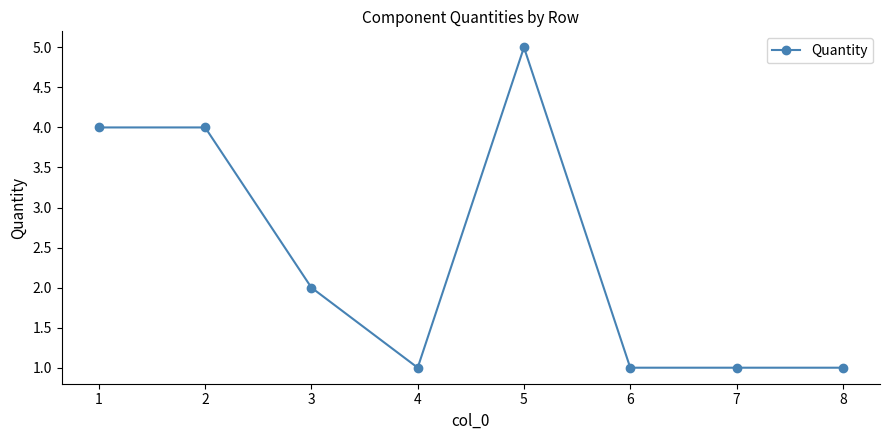

True or false: the data shows 4 at 2.

True